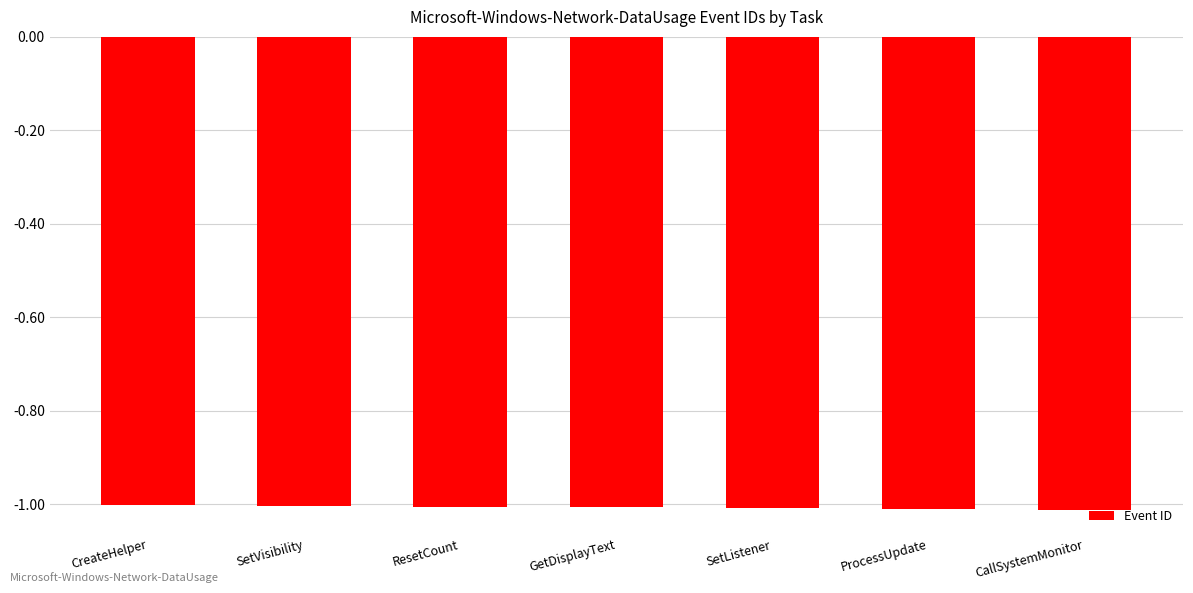

Are the bars horizontal?

No